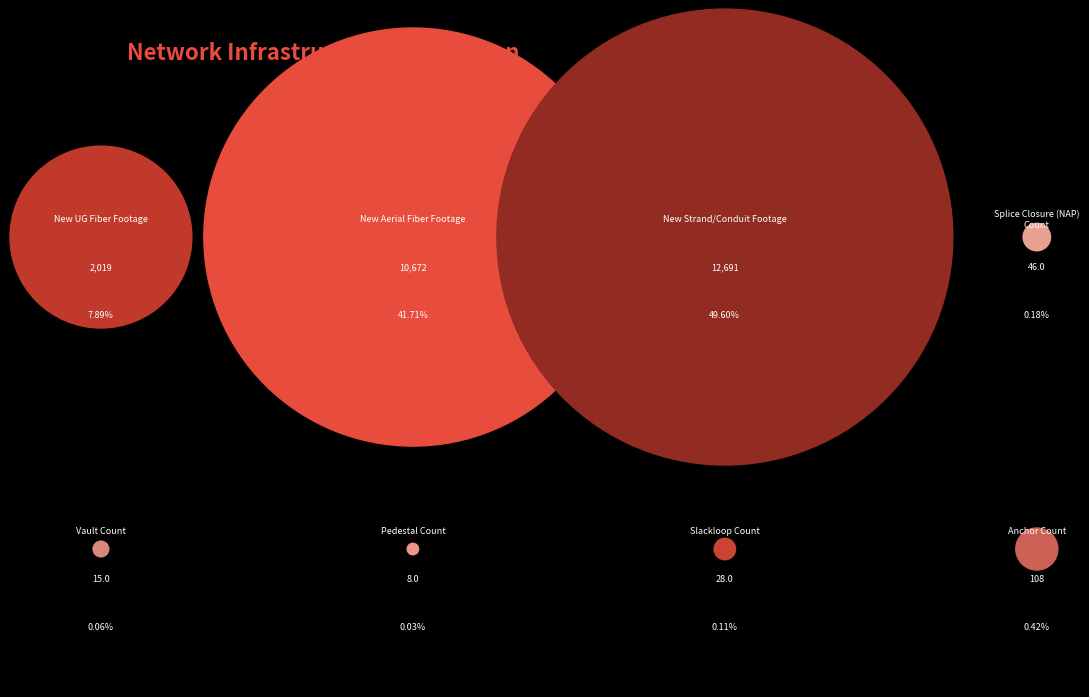

What is the smallest slice in the pie chart?

Pedestal Count